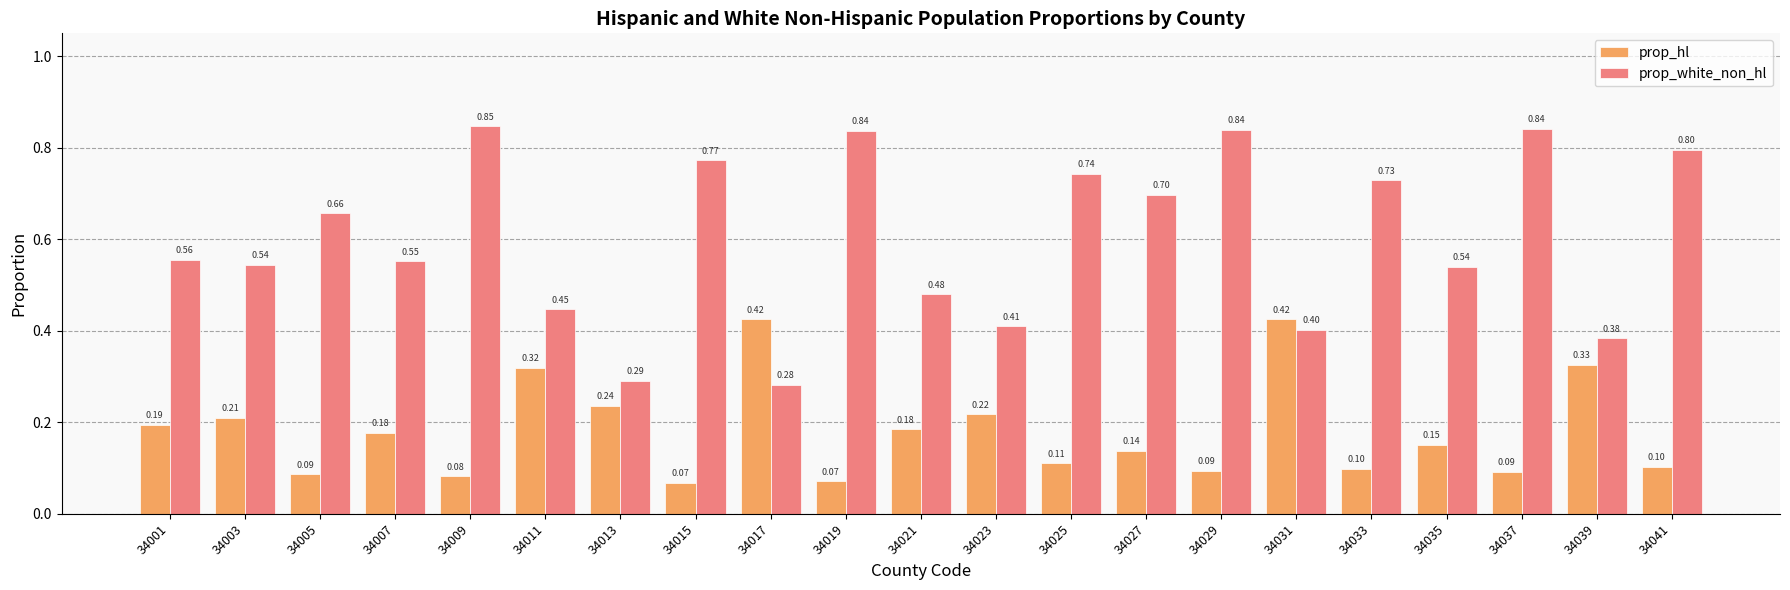

Where is prop_hl nearest to the value 0?

34015